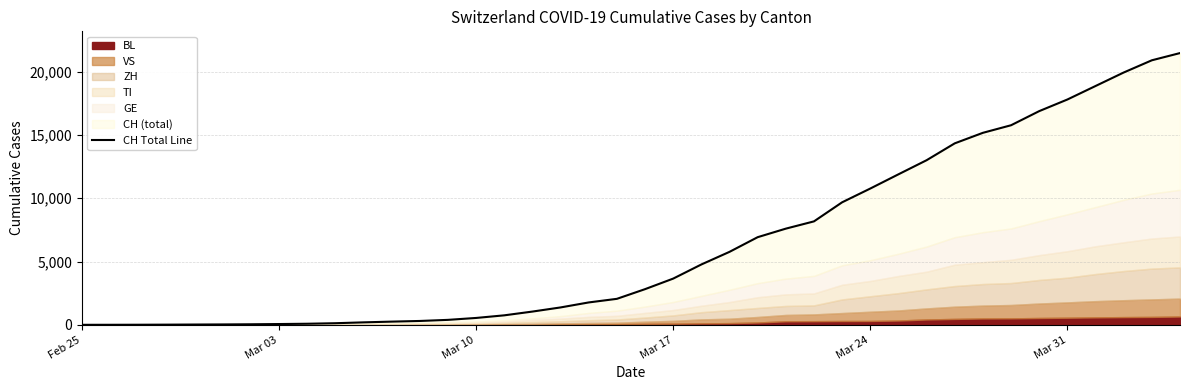

Reading right to left, transcribe all the data shown in this chart.

21469	20899	19933	18867	17800	16883	15767	15169	14337	13004	11890	10766	9679	8172	7598	6923	5764	4767	3651	2817	2052	1768	1373	1046	749	542	391	304	252	194	126	84	61	42	30	22	13	6	2	0